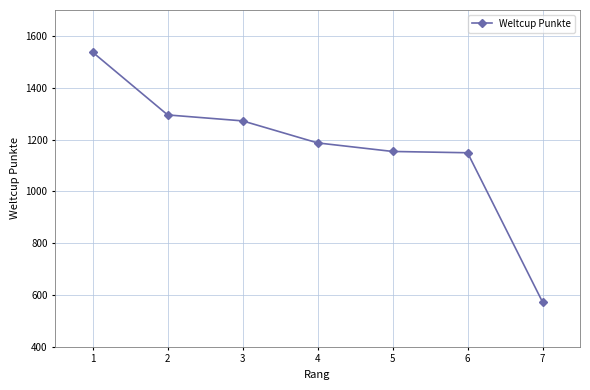

How many data points does each series have?

7